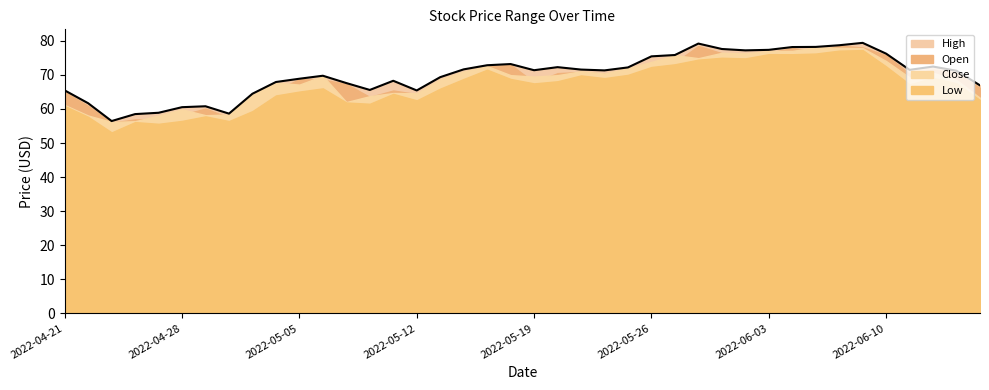

True or false: Low and High cross at least once.

False